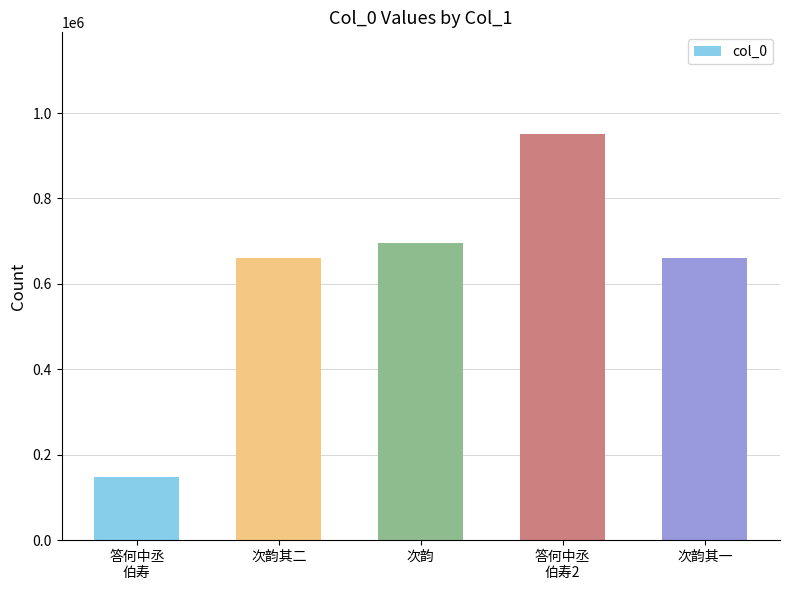

What is the sum of the values at 次韵 and 次韵其一?

1357213